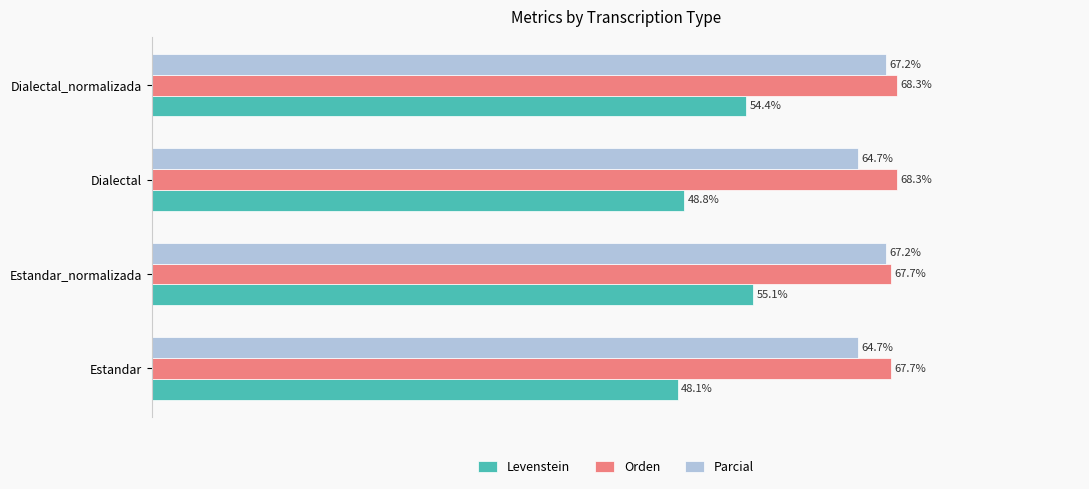

Where is Levenstein nearest to the value 51?

Dialectal